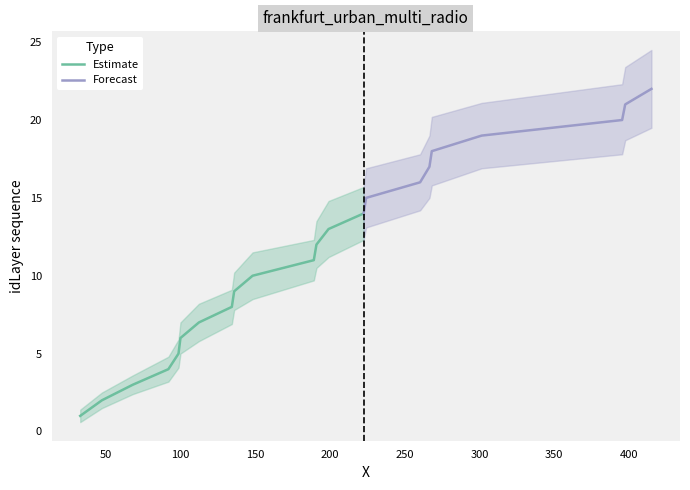

How many categories are shown in the chart?

22